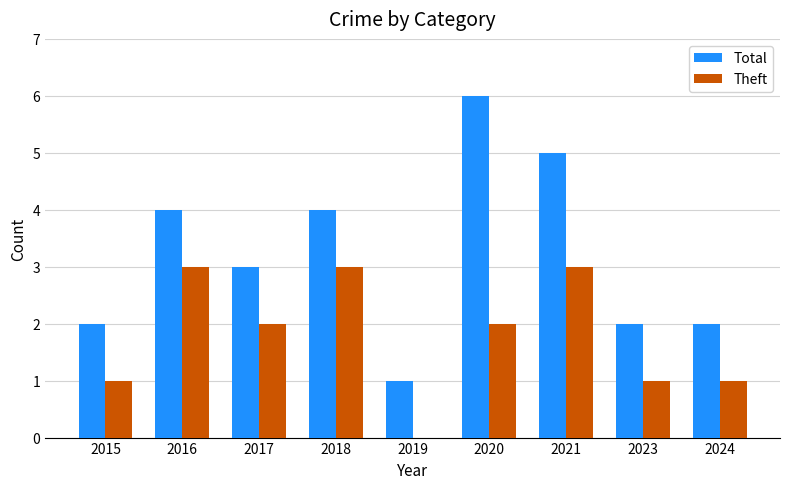

Which series has the largest total across all categories?

Total